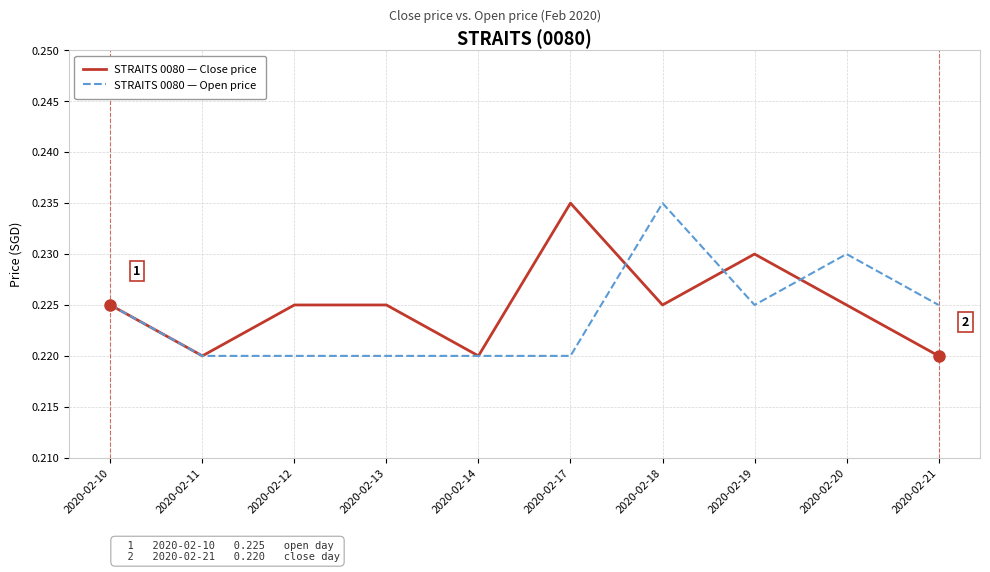

The STRAITS 0080 — Close price series shows 0.3 at 2020-02-13. True or false?

False